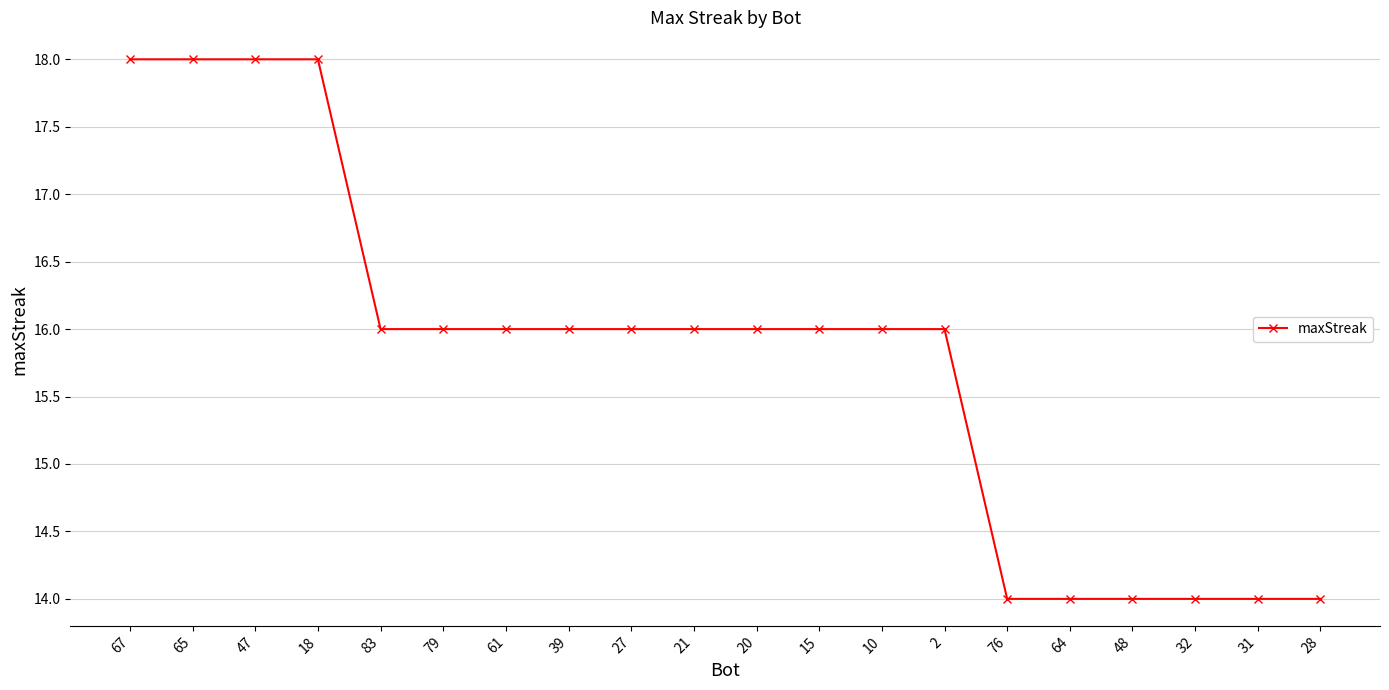

Count the values in the range 14 to 16.

16